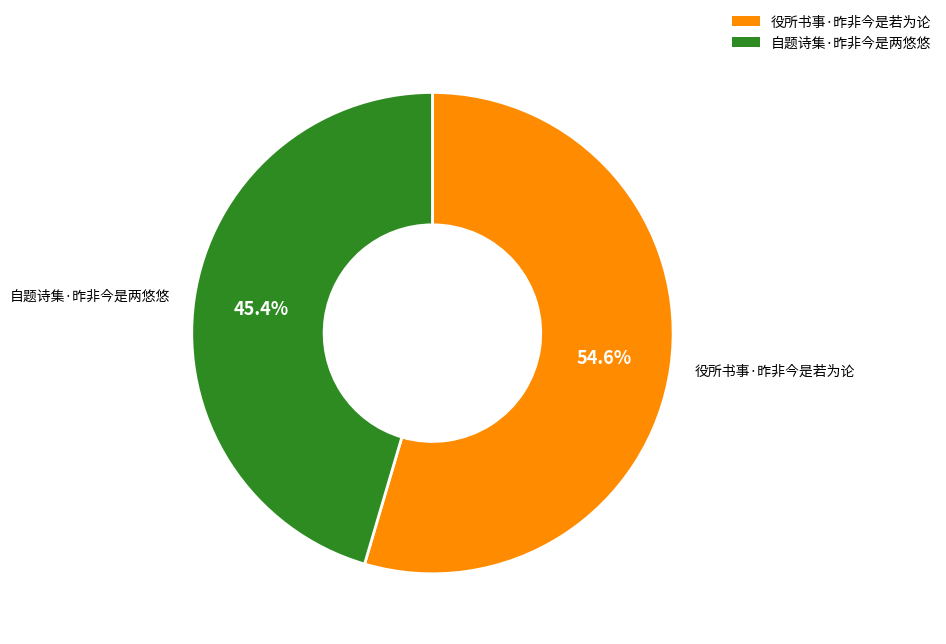

Approximately how many times larger is the value at 自题诗集·昨非今是两悠悠 compared to 役所书事·昨非今是若为论?

0.8